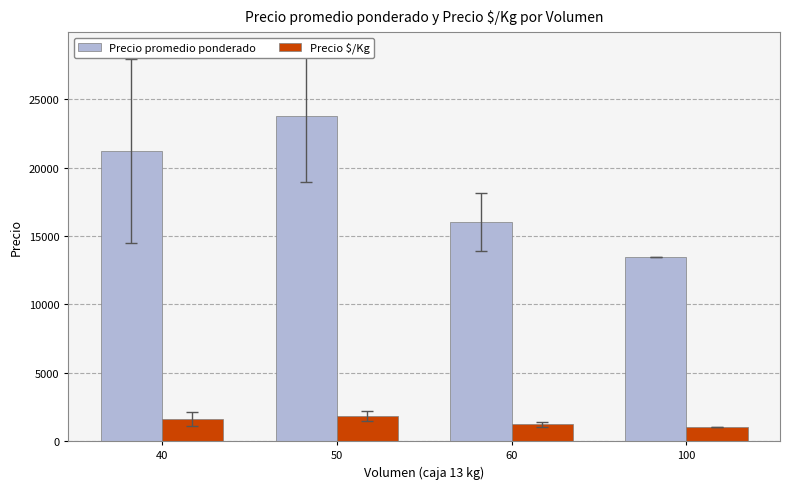

What is the greatest value displayed?

23755.6